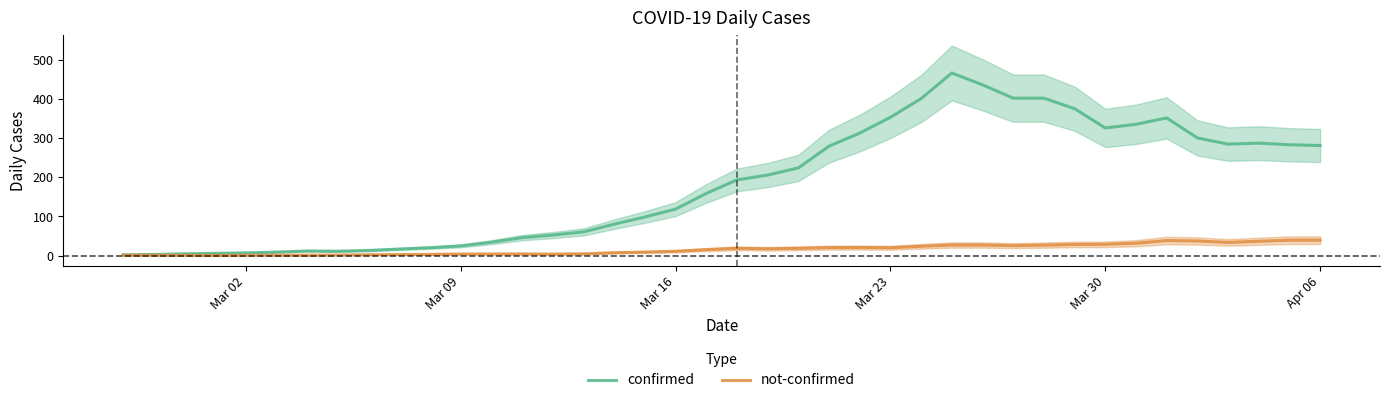

What is the maximum value for confirmed?

465.8